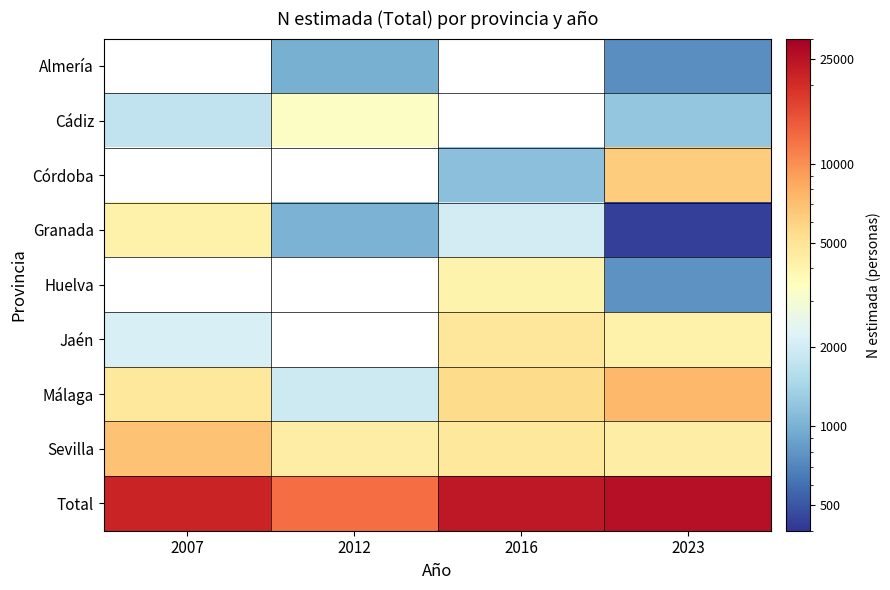

Which series has the largest range (max minus min)?

Total